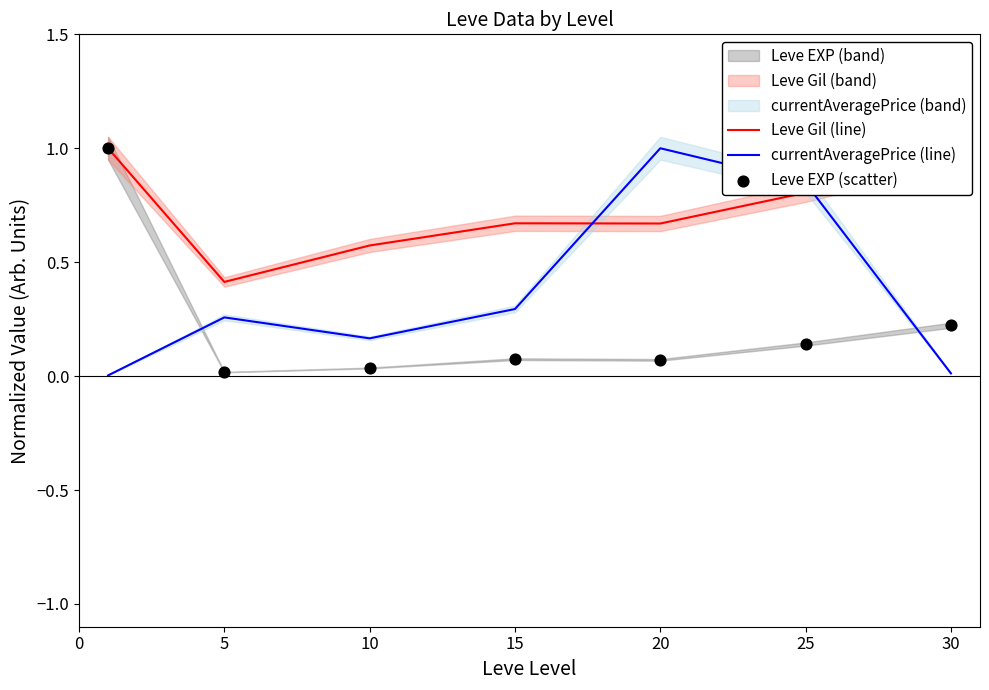

Which series reaches the maximum Y coordinate?

Leve Gil (line)